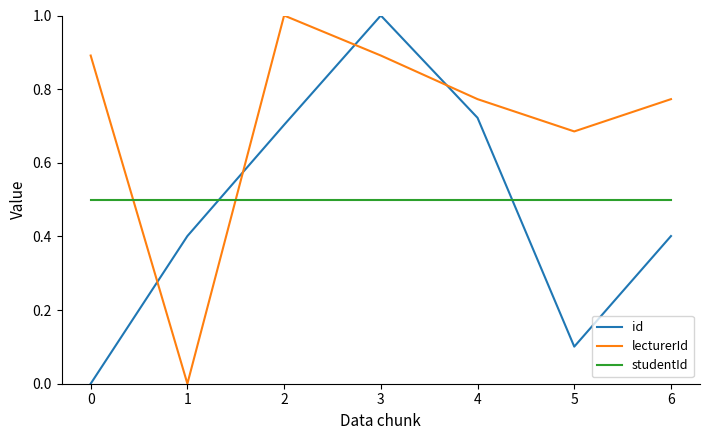

How many intersections are there between studentId and id?

2